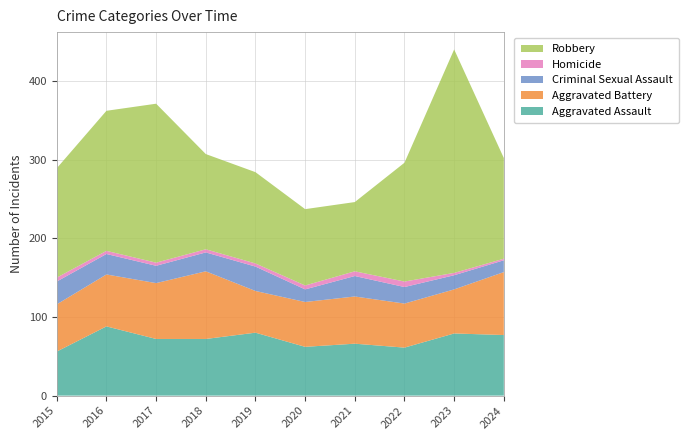

Reading left to right, list all the values displayed in this chart.

Aggravated Assault: 2015=56	2016=88	2017=72	2018=72	2019=80	2020=62	2021=66	2022=61	2023=79	2024=77
Aggravated Battery: 2015=60	2016=66	2017=71	2018=86	2019=53	2020=57	2021=60	2022=56	2023=56	2024=80
Criminal Sexual Assault: 2015=29	2016=26	2017=22	2018=24	2019=31	2020=16	2021=26	2022=21	2023=18	2024=15
Homicide: 2015=5	2016=4	2017=4	2018=4	2019=4	2020=5	2021=6	2022=7	2023=3	2024=2
Robbery: 2015=139	2016=178	2017=202	2018=121	2019=116	2020=97	2021=88	2022=151	2023=284	2024=128